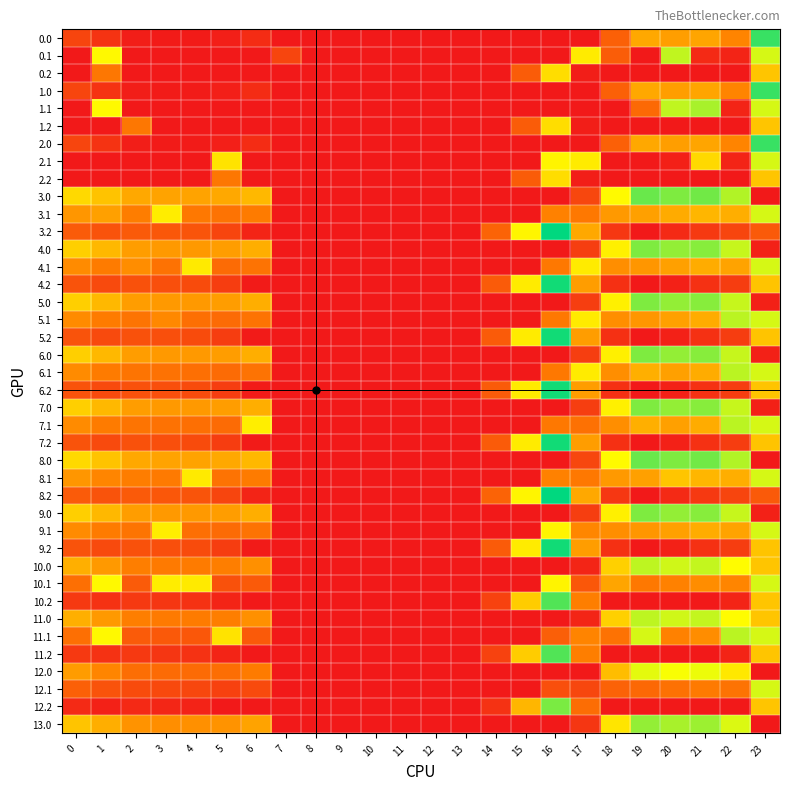

What is the total value across all series at 5?

5002.8